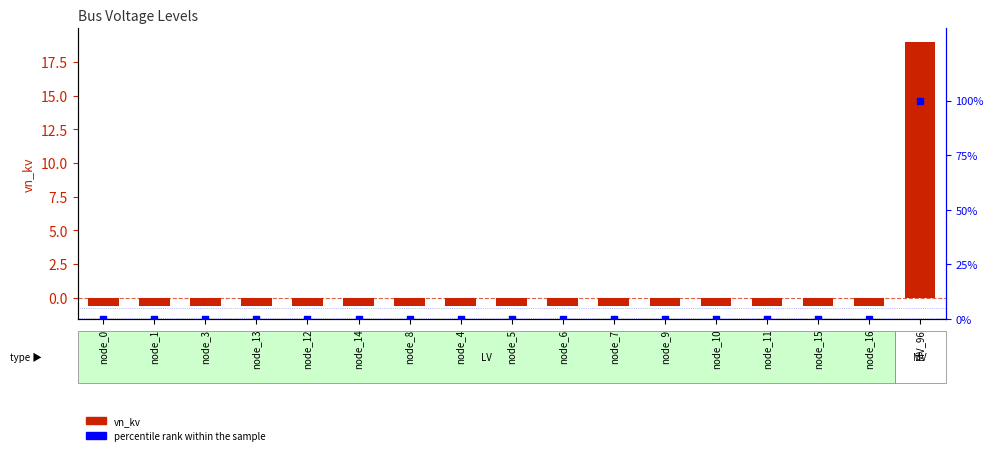

Which series reaches the minimum Y coordinate?

vn_kv (shifted)